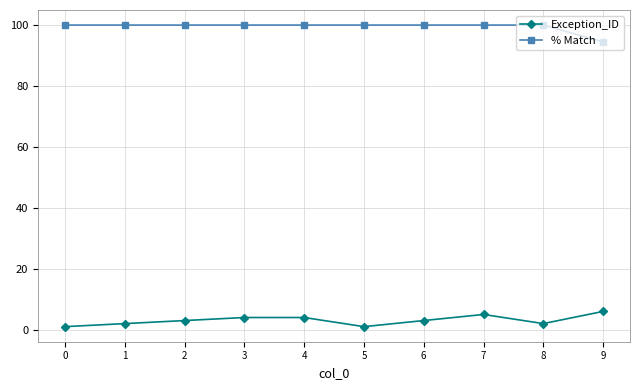

True or false: % Match and Exception_ID cross at least once.

False